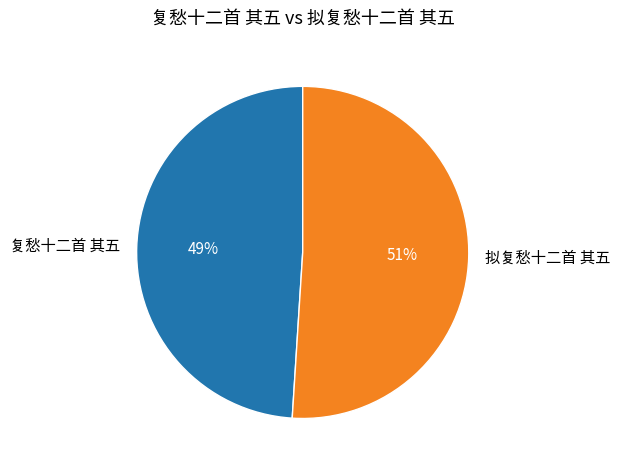

What is the largest slice in the pie chart?

拟复愁十二首 其五